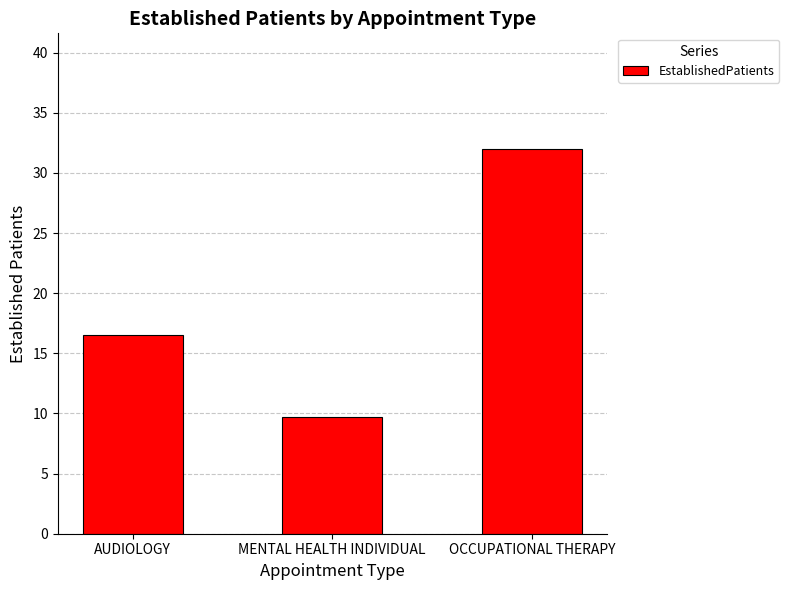

What is the approximate value at AUDIOLOGY?

16.5